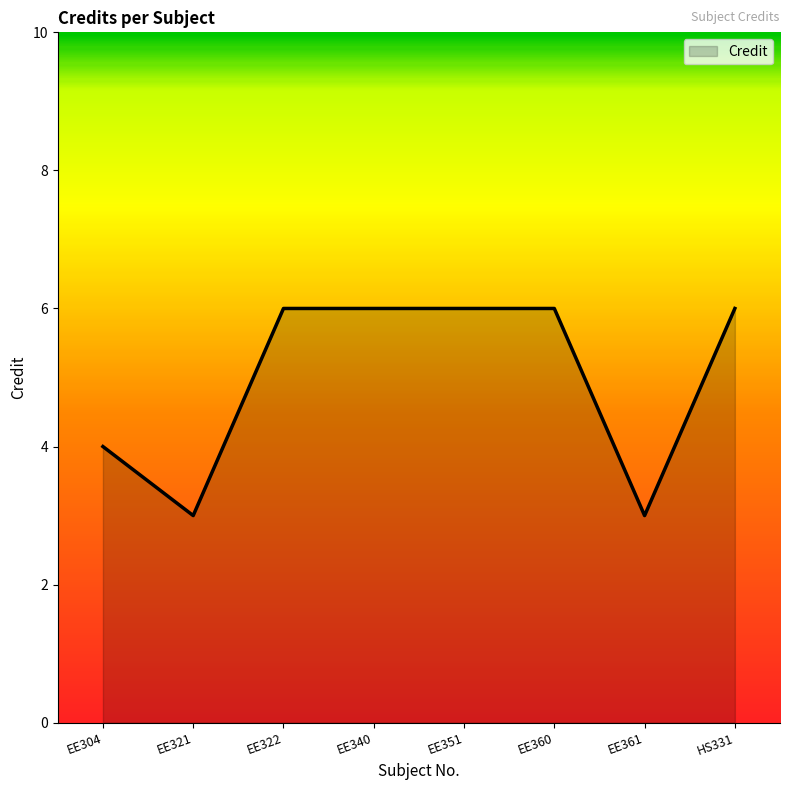

At which category does the data reach its first local valley?

EE321